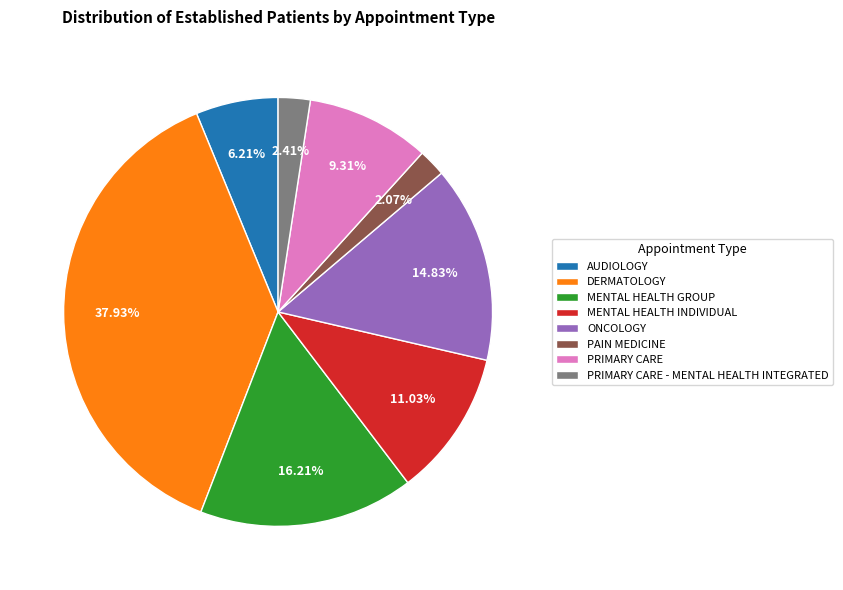

Do PRIMARY CARE and MENTAL HEALTH GROUP together represent more than half of the pie?

No